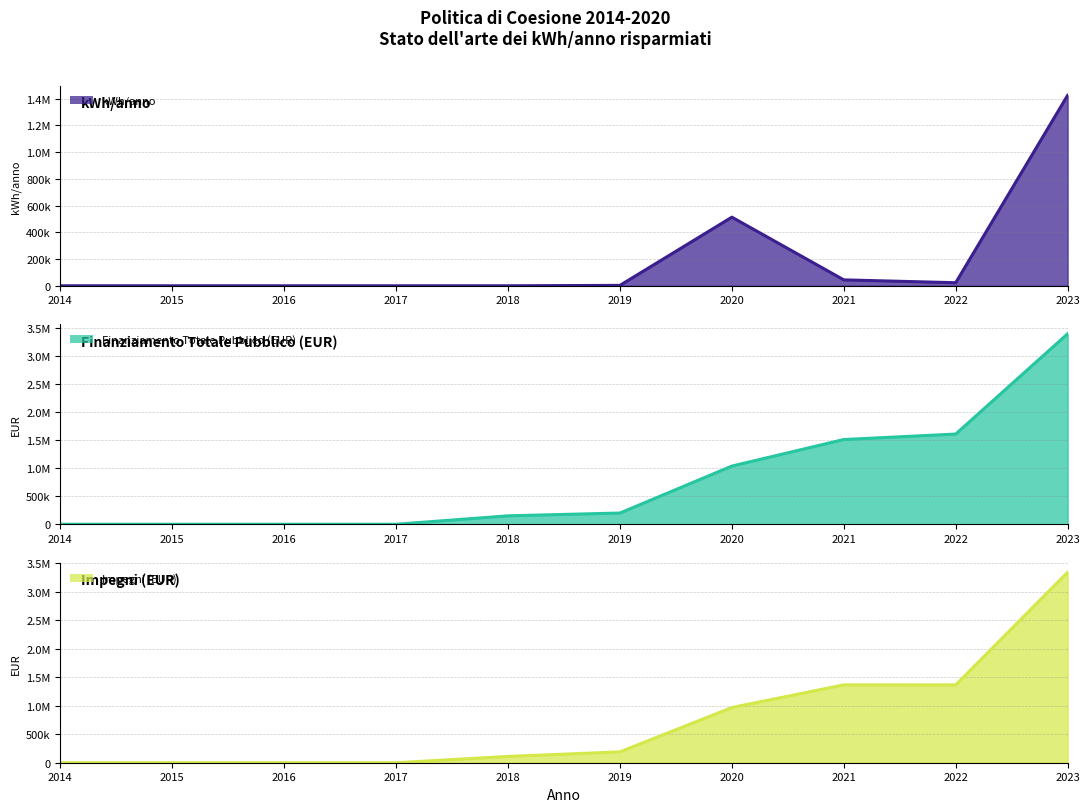

True or false: kWh/anno (line) has a value of 3036.9 at 2019.

True